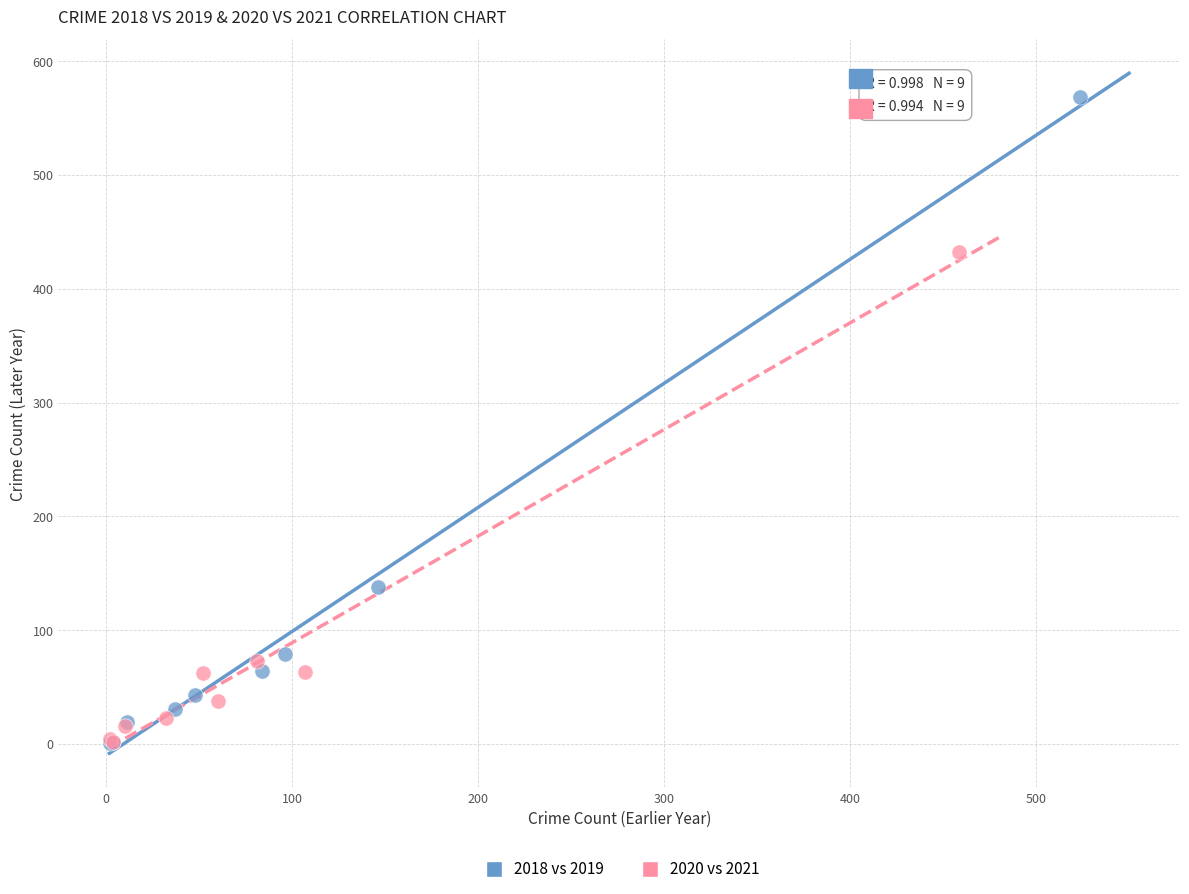

What are all the series names shown in the legend?

2018 vs 2019, 2020 vs 2021